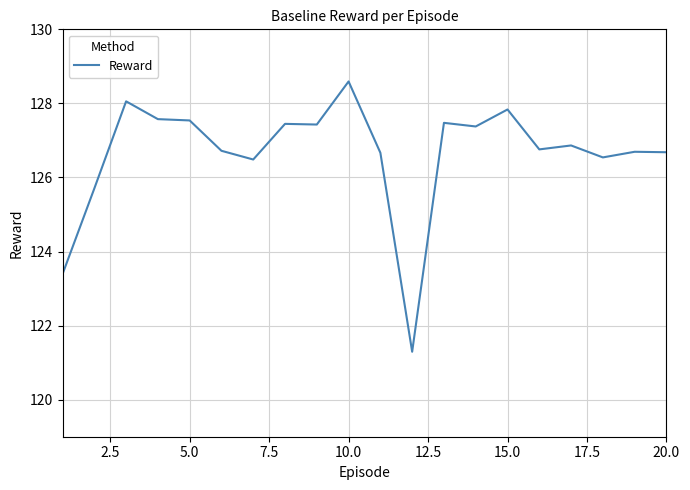

True or false: there are more than 2 points higher than both neighbors.

True